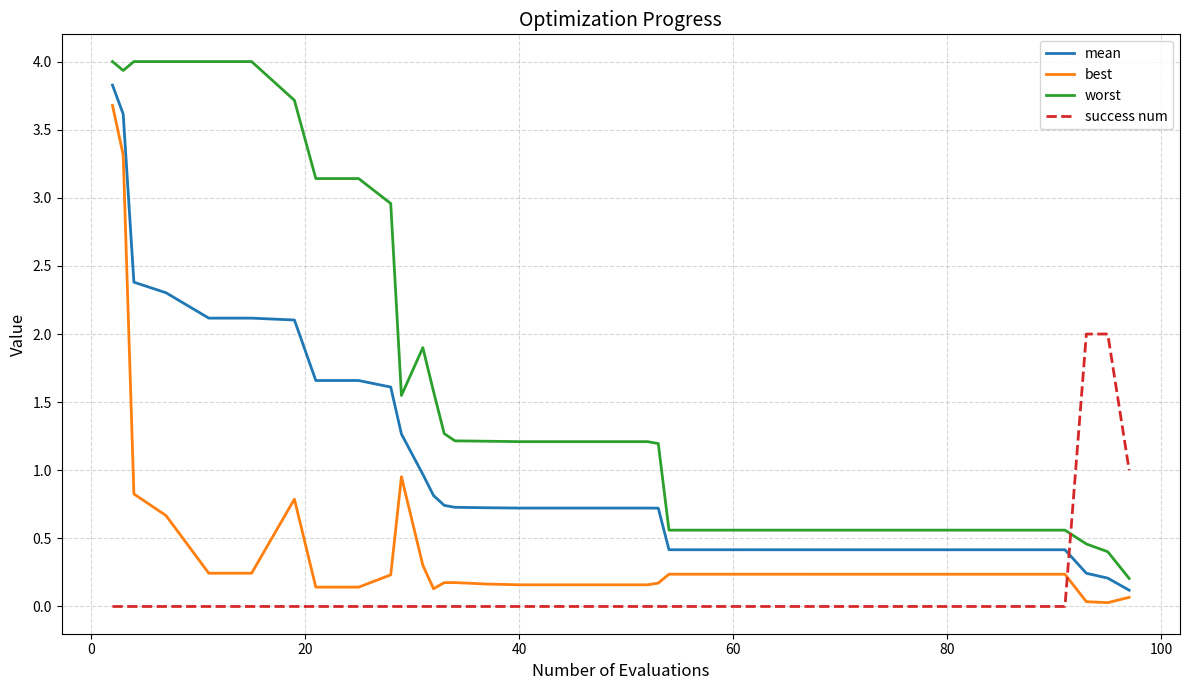

What is the greatest value displayed?

4.0